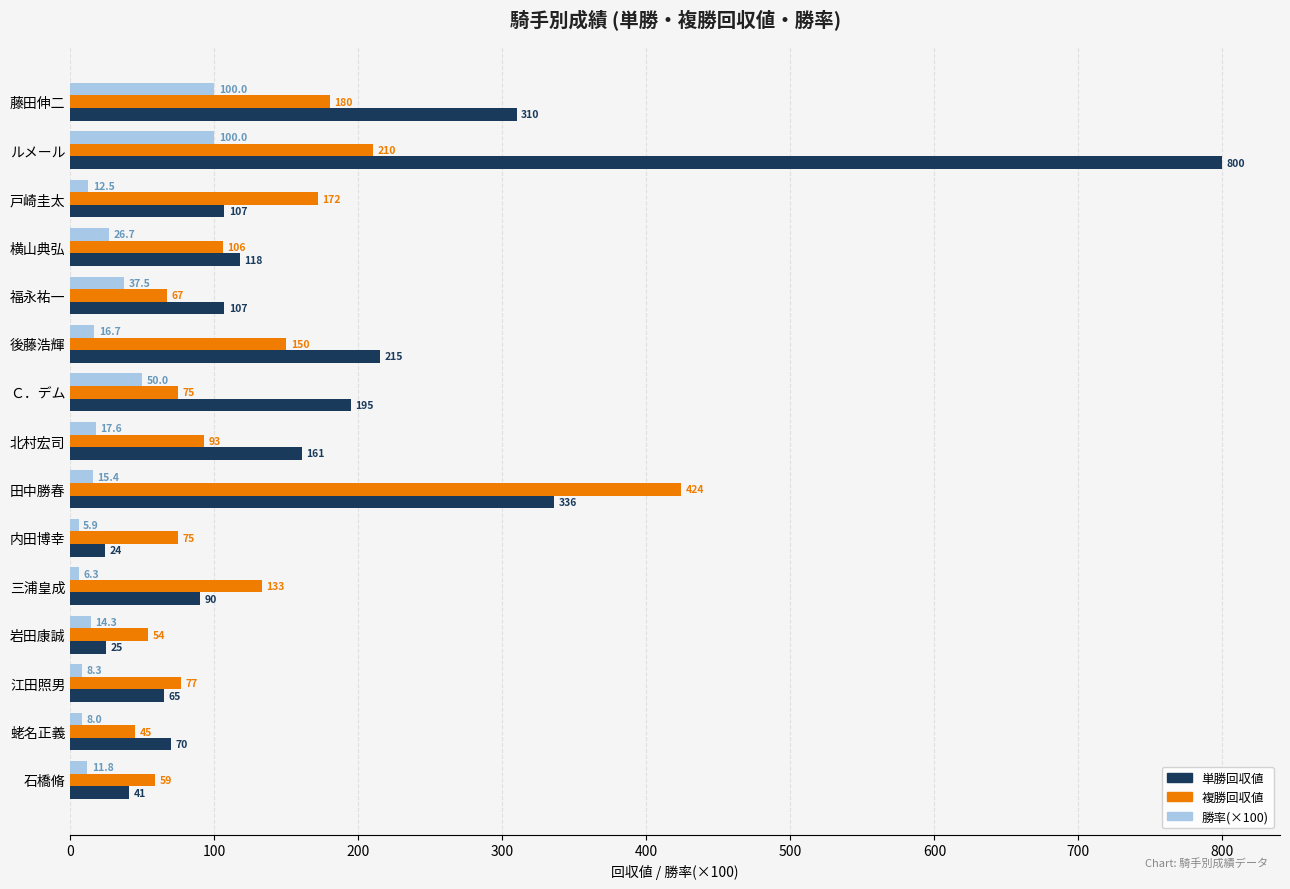

What is the maximum value for 単勝回収値?

800.0